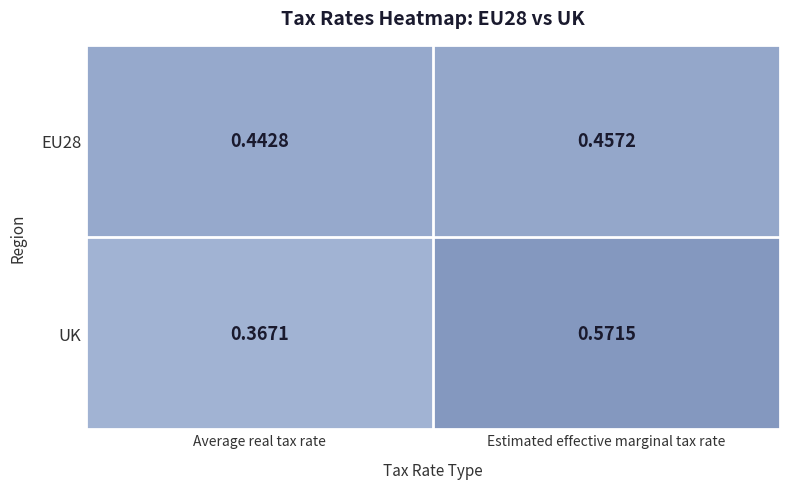

How many data points does each series have?

2